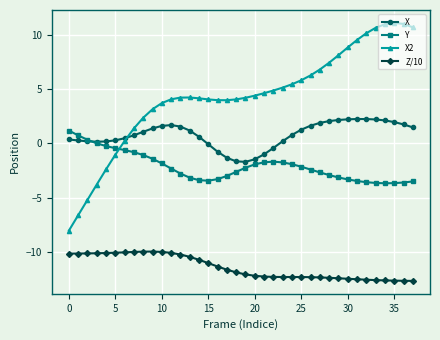

What is the value of the Y point at the 25th from the left?

-1.9